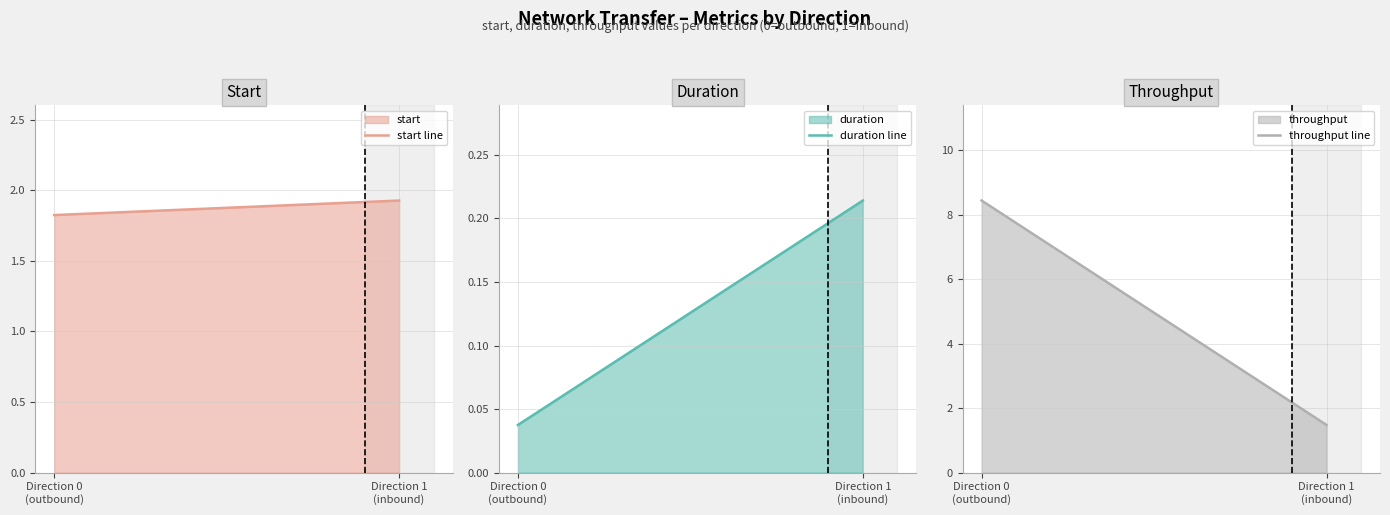

Which category has the lowest value in the duration line series?

Direction 0
(outbound)